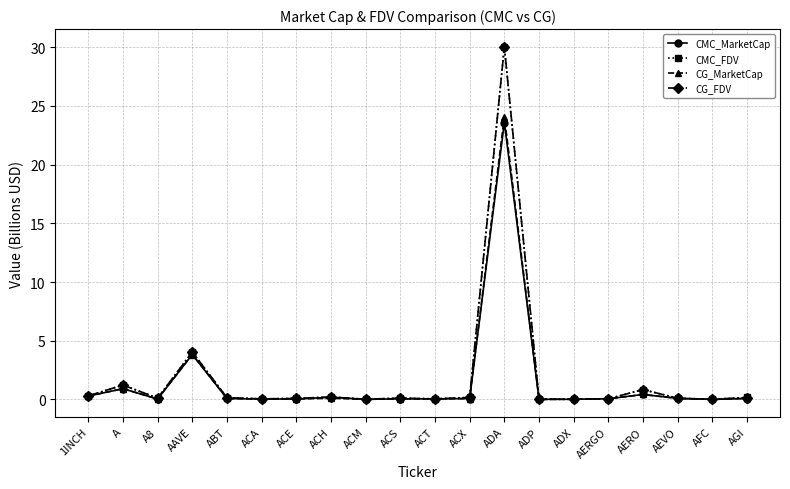

Is this an area chart (filled region under the line)?

No